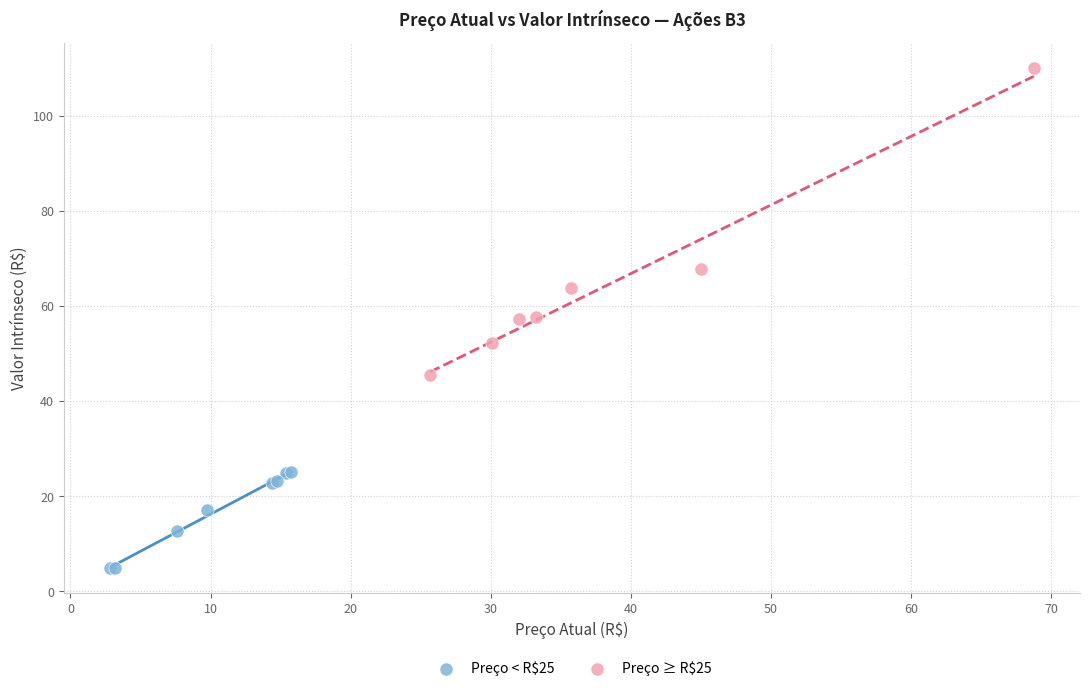

Which series has the largest Y range (max minus min)?

Preço ≥ R$25